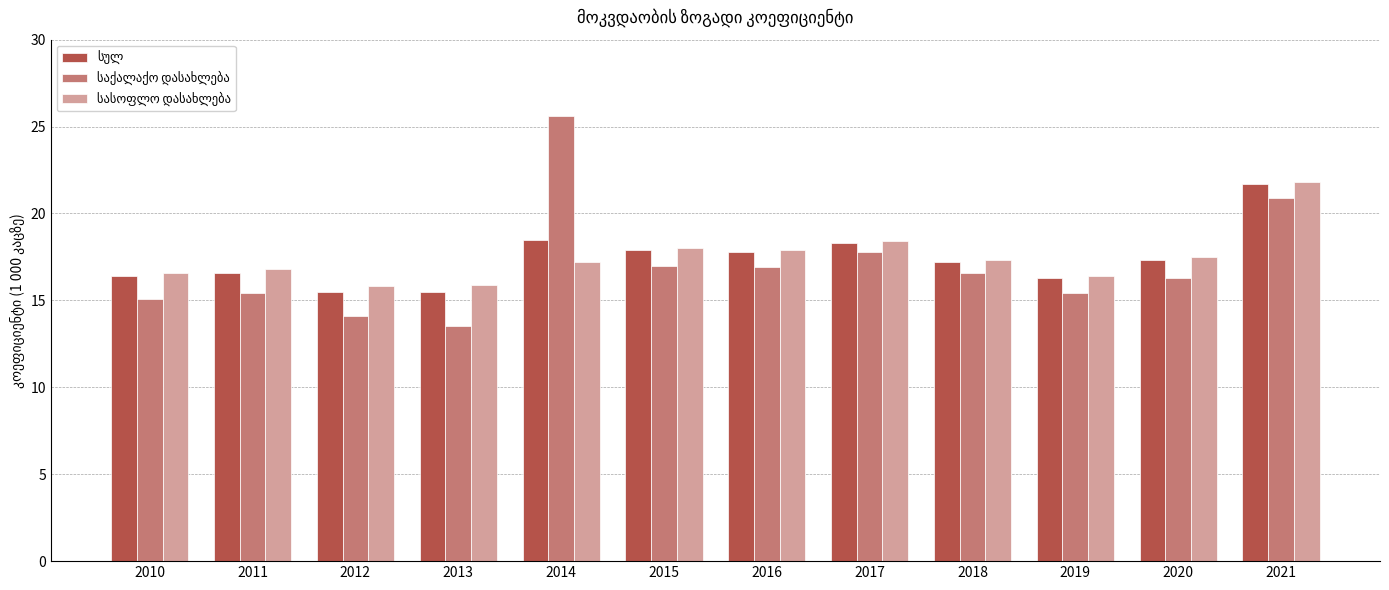

At which category is the sum across all series the highest?

2021